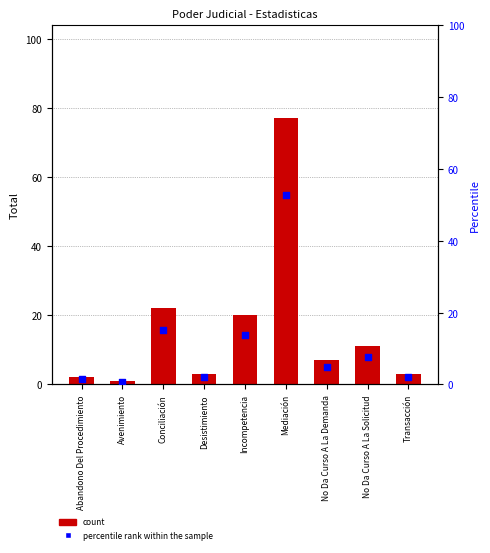

Which series reaches the minimum Y coordinate?

percentile rank within the sample